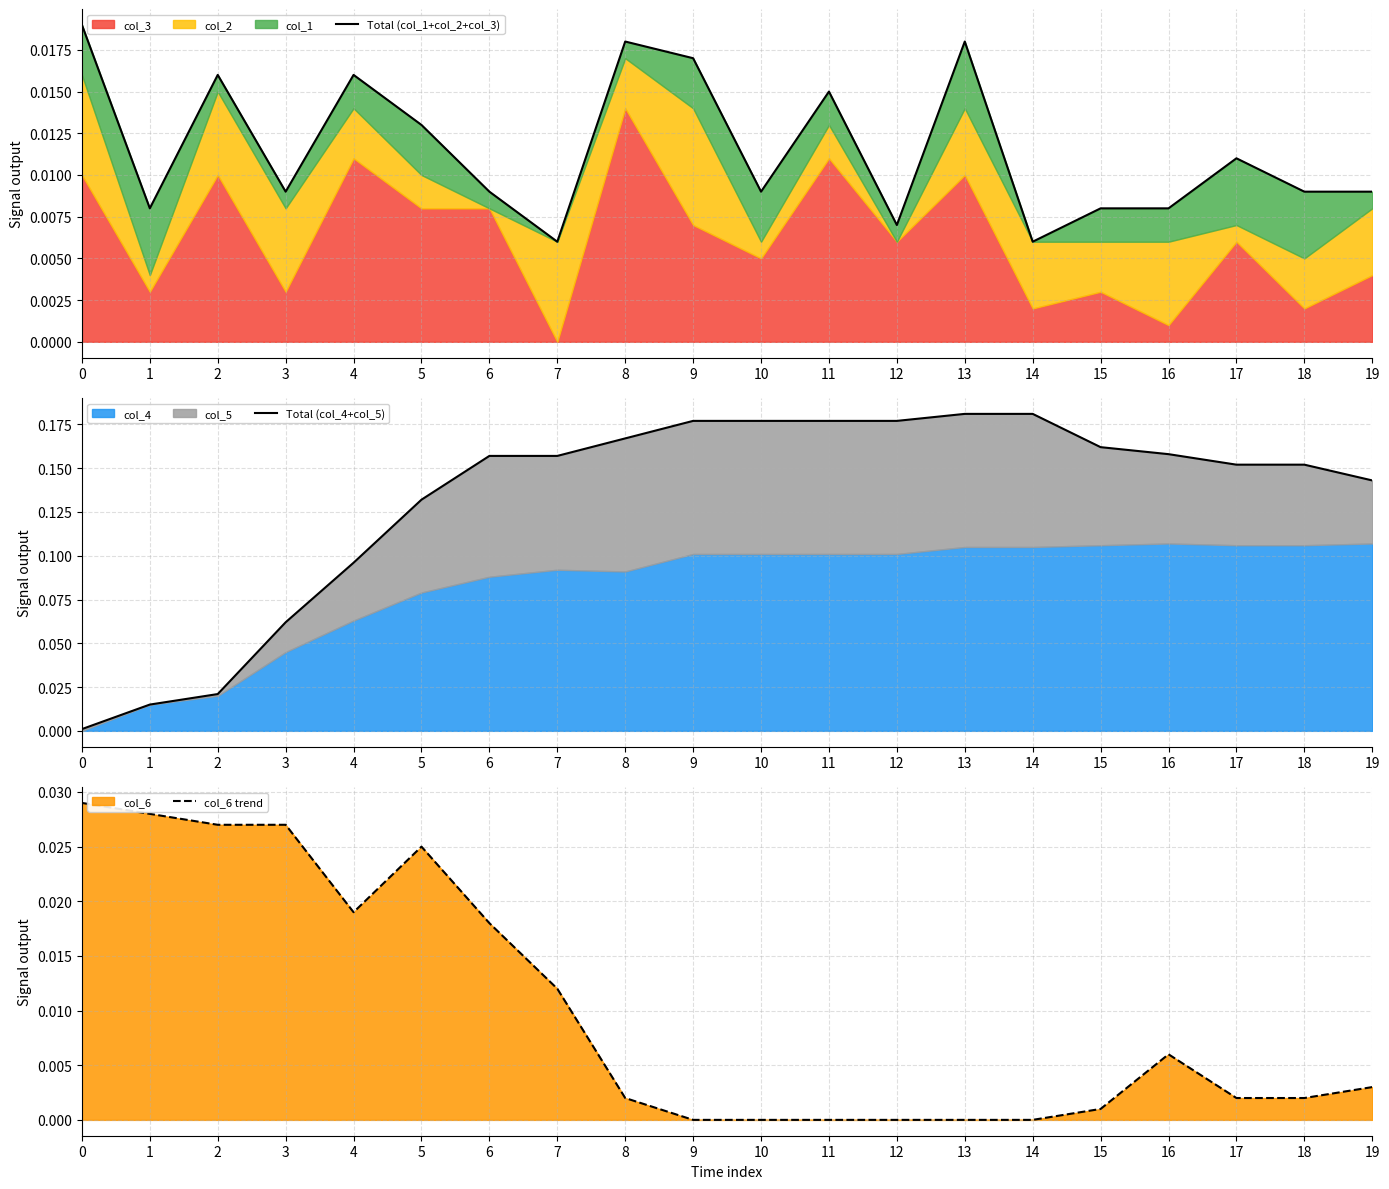

True or false: Total (col_1+col_2+col_3) and col_6 trend intersect in this chart.

True